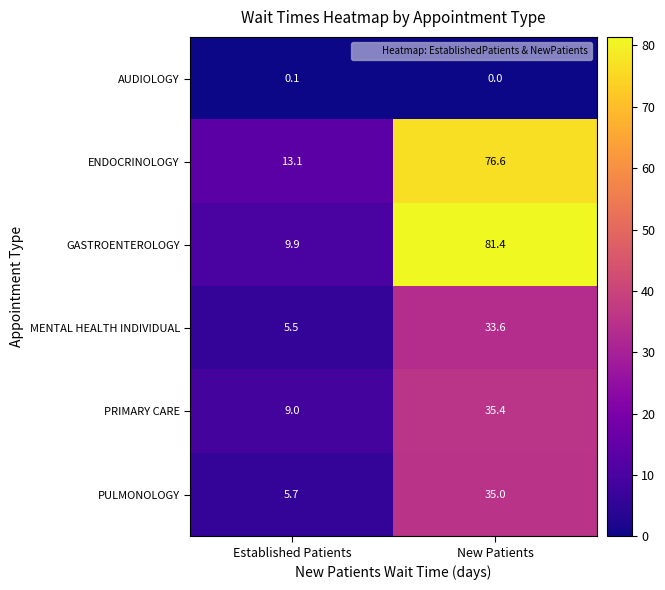

Between Established Patients and New Patients, which series saw the biggest shift?

GASTROENTEROLOGY